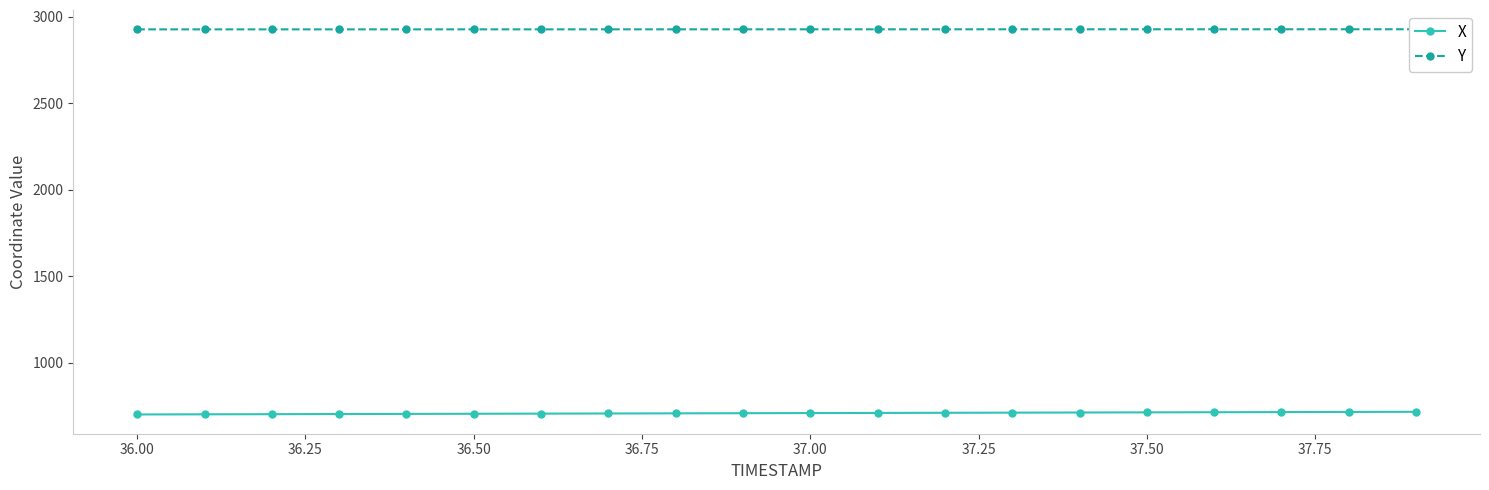

The value of X at 36.00 is 702.3. True or false?

True